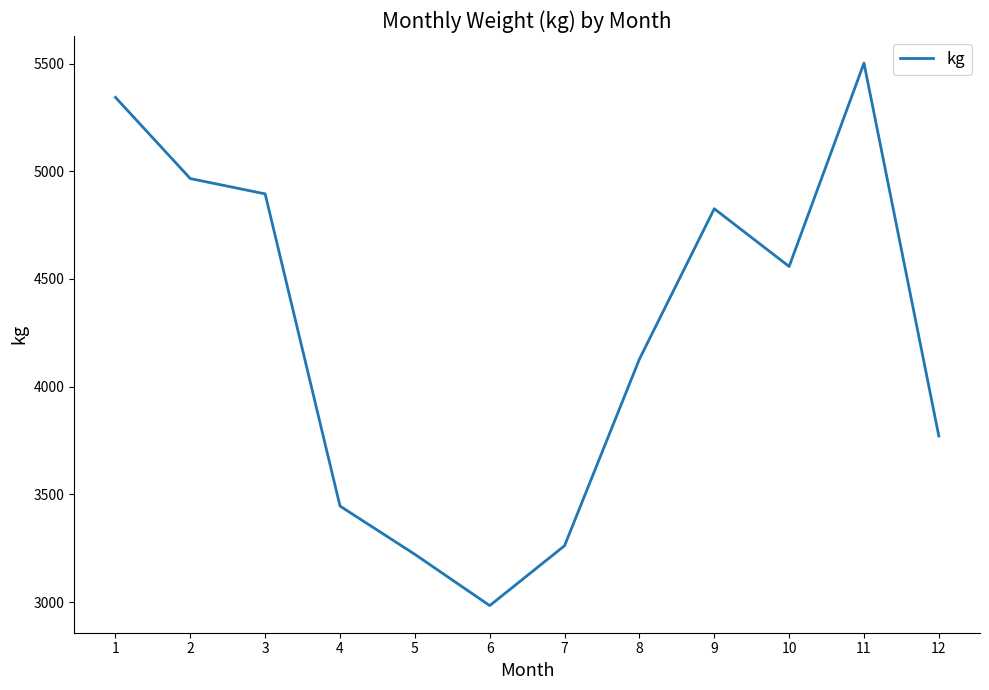

True or false: the data has more than 1 interior local peaks.

True